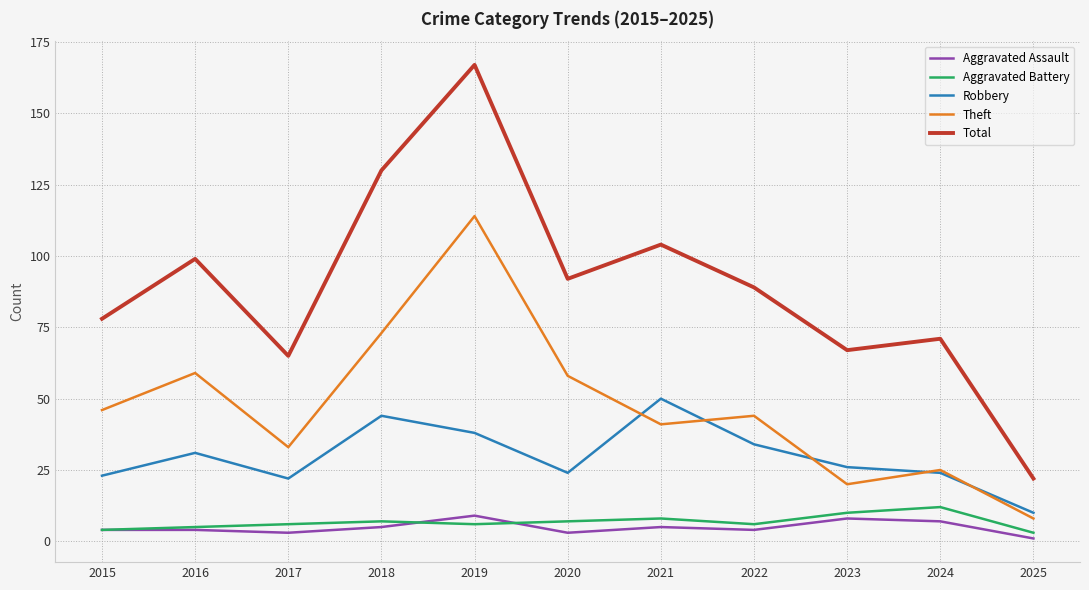

The Total series shows 92 at 2020. True or false?

True